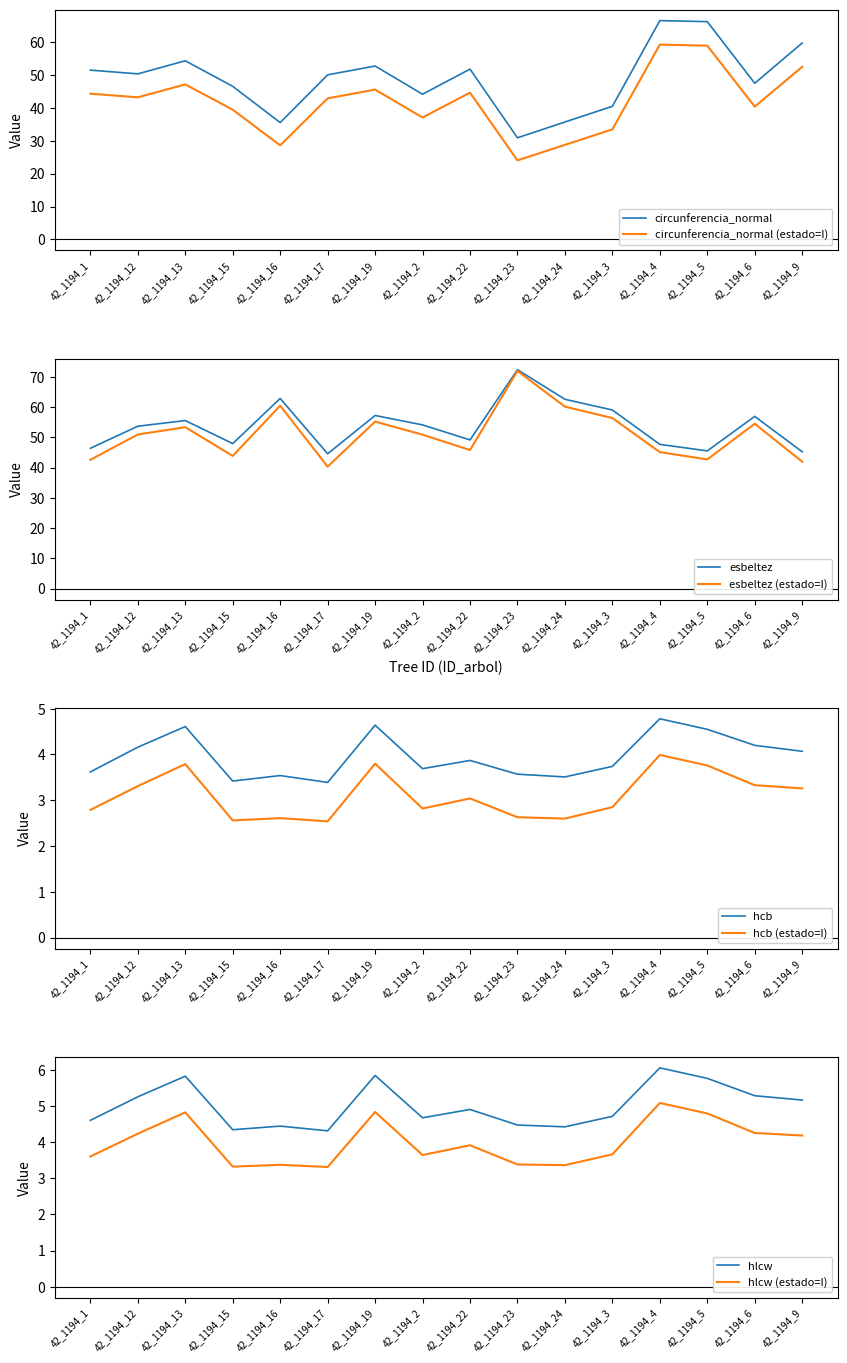

Which series has the largest total across all categories?

esbeltez